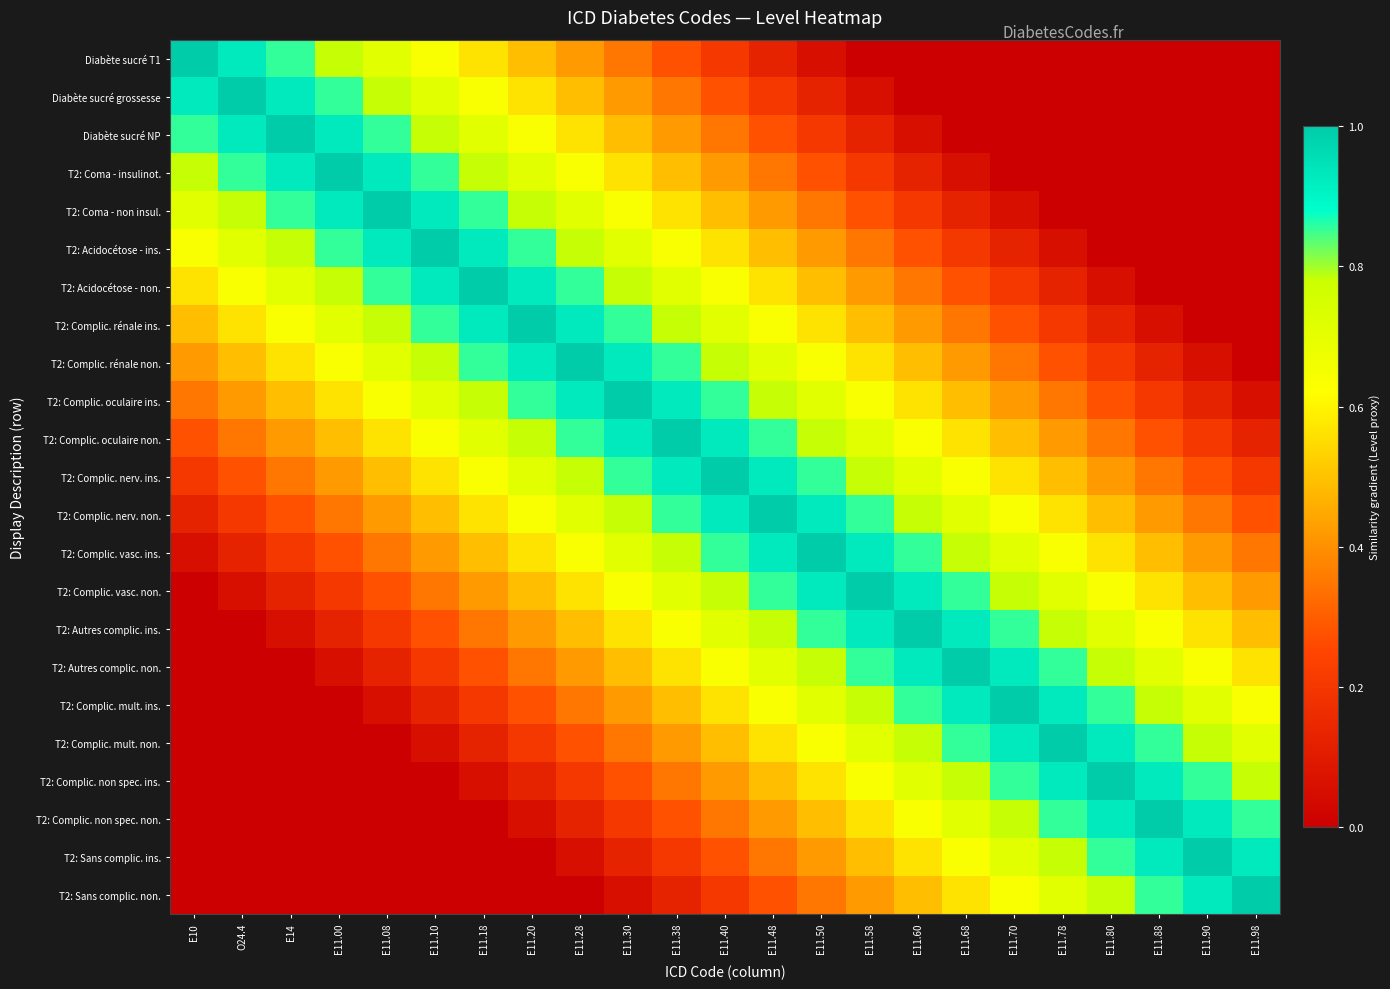

Count the number of categories in the chart.

23